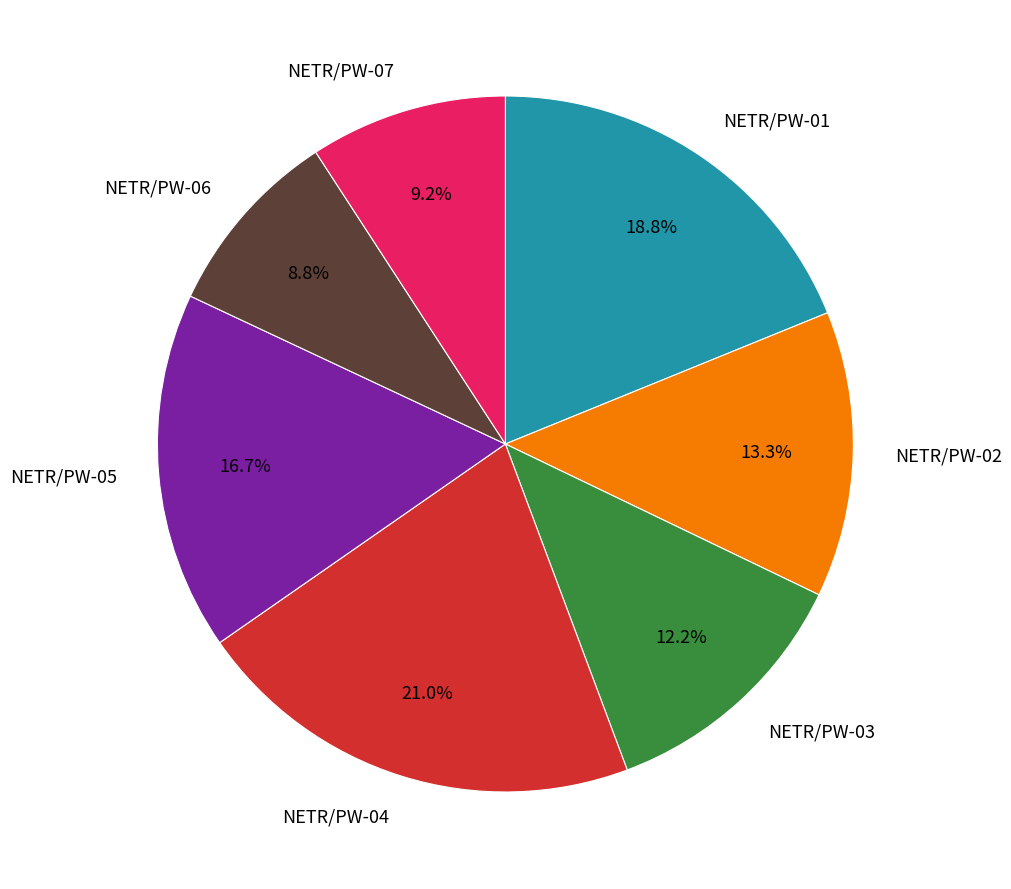

How many slices are in this pie chart?

7